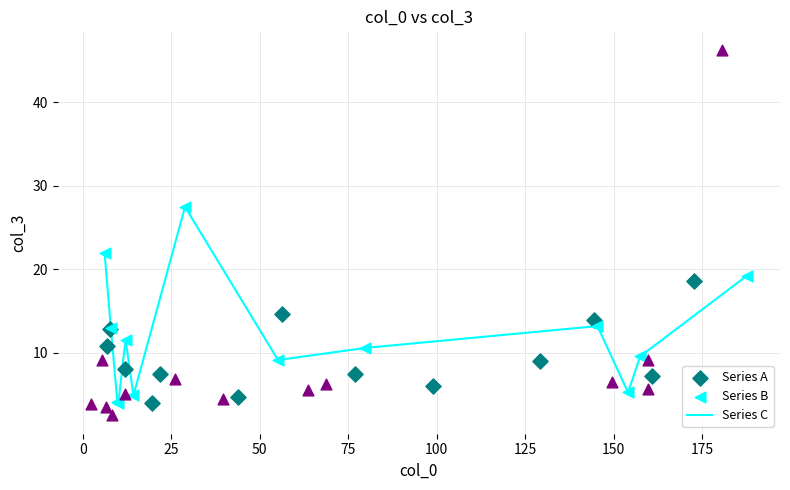

Which series reaches the maximum Y coordinate?

Series C